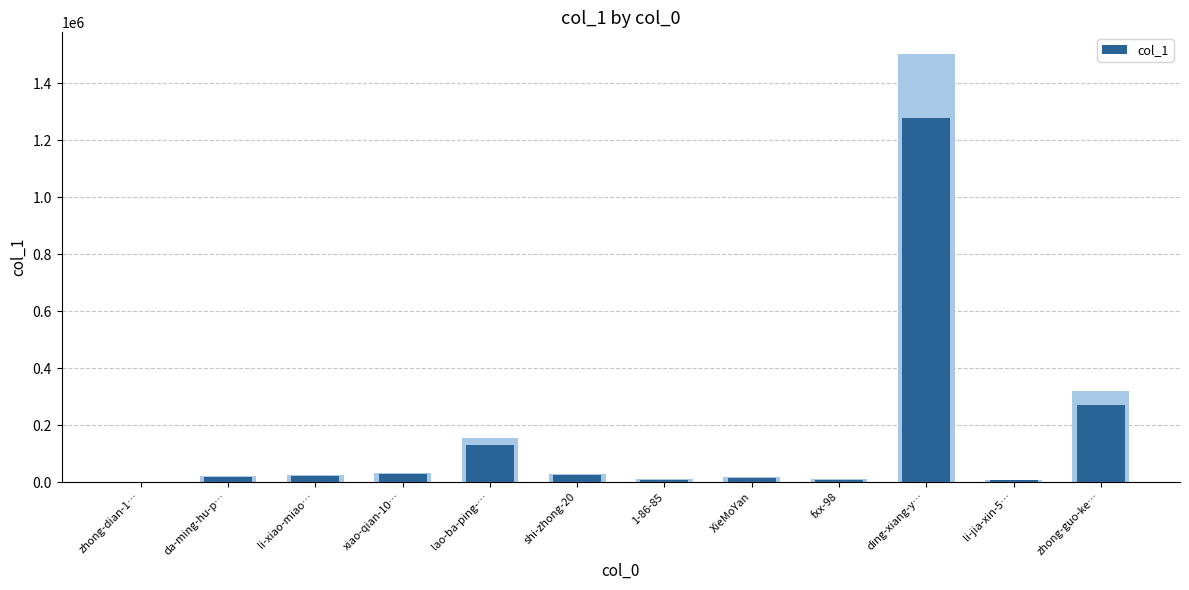

Are the bars grouped side by side (vs. stacked)?

No